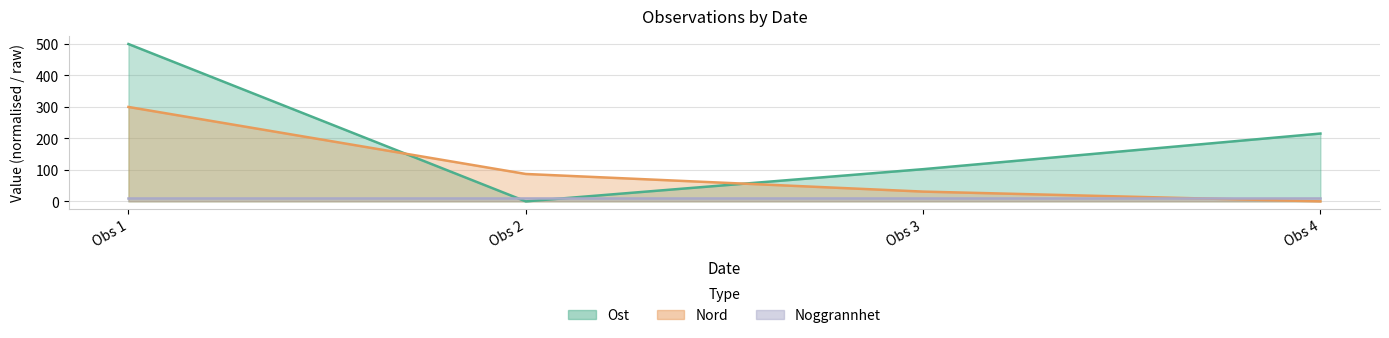

Which series ends up on top after the final intersection of Nord and Ost?

Ost